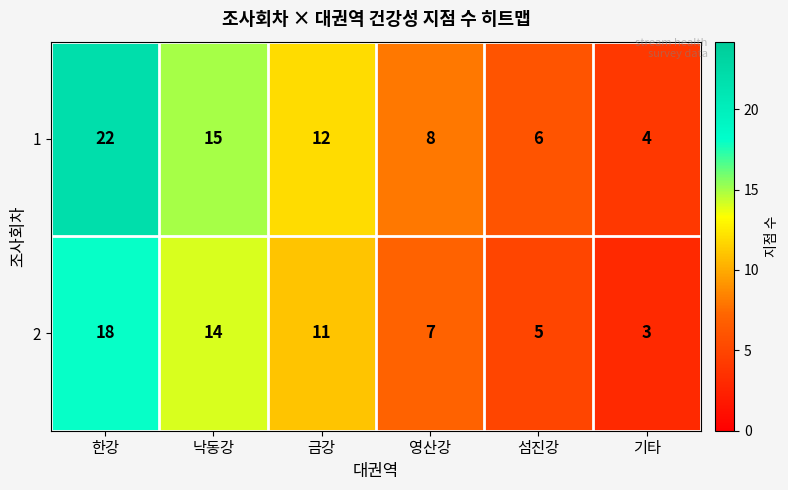

Which category has the highest value across all series?

한강